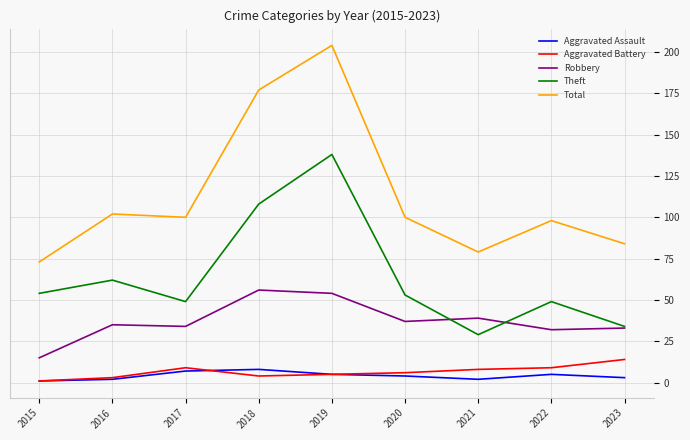

What is the sum of the Aggravated Assault values at 2017 and 2020?

11